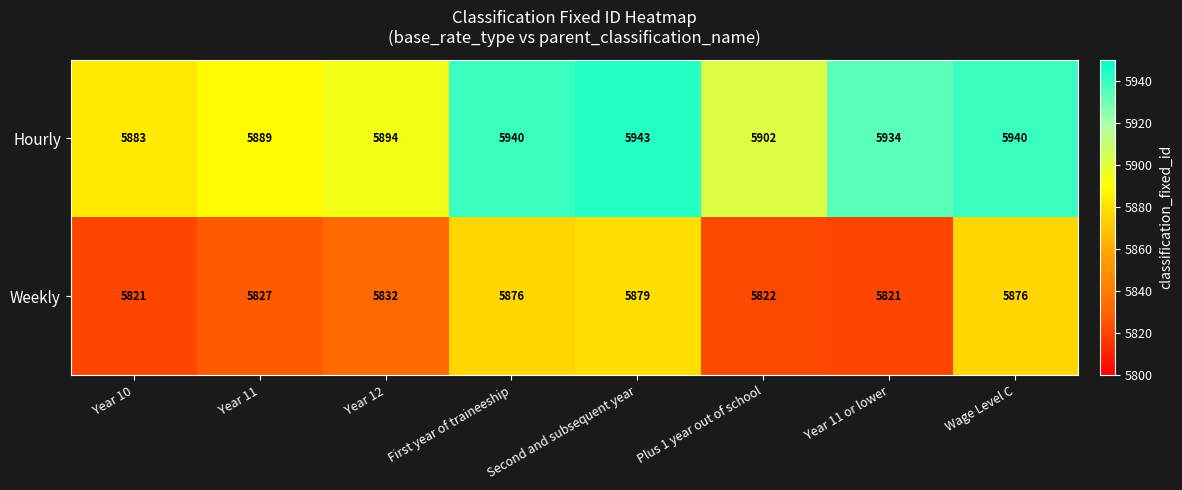

What is the difference between the second highest and second lowest values in the Weekly series?

55